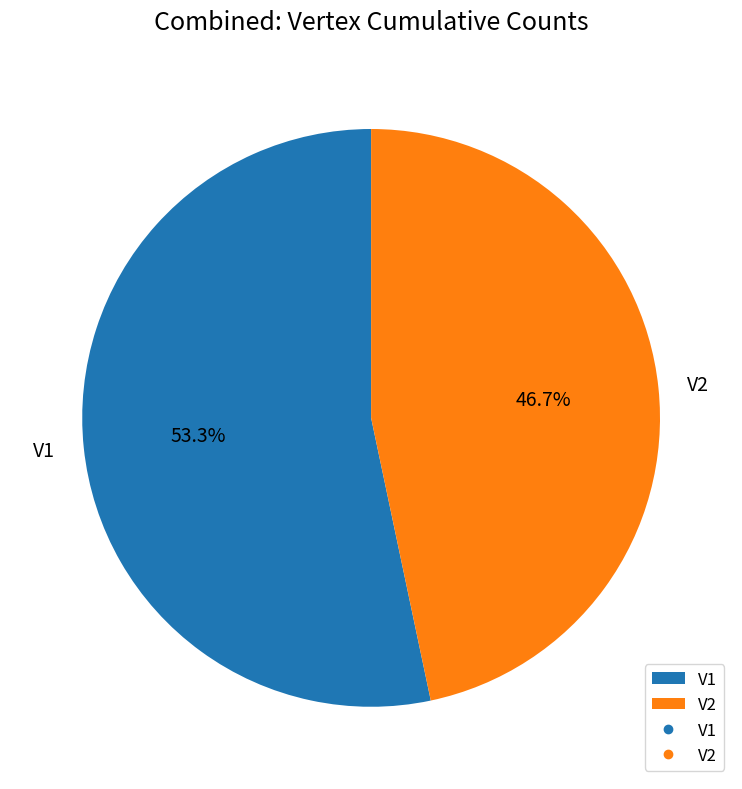

What is the ratio of the value at V1 to the value at V2?

1.1